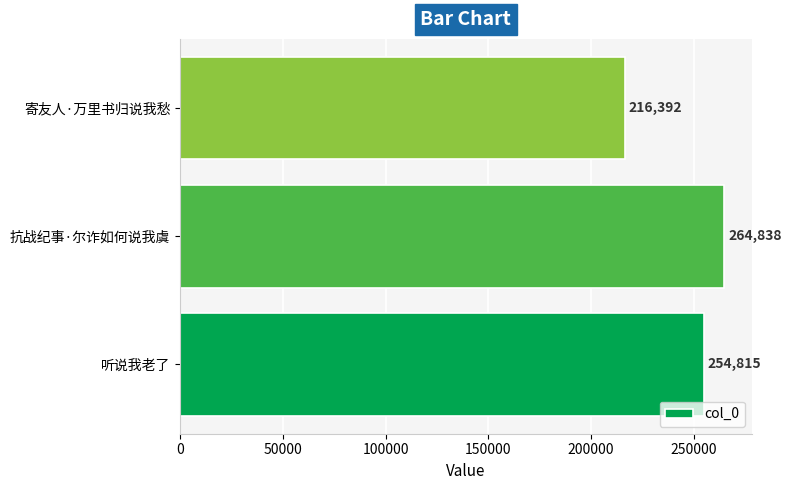

What is the difference between the maximum and second lowest values?

10023